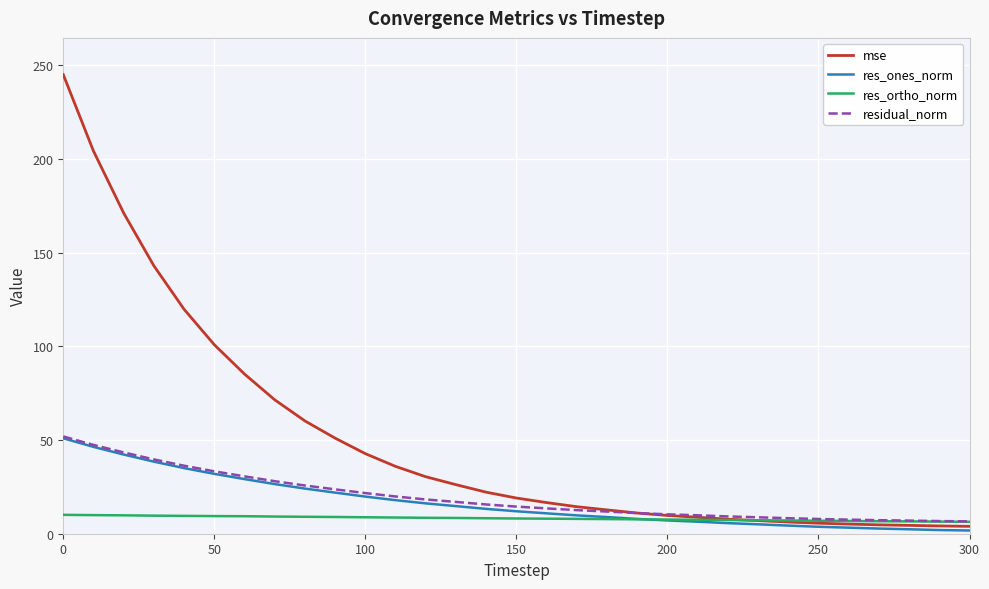

Which series has the largest total across all categories?

mse